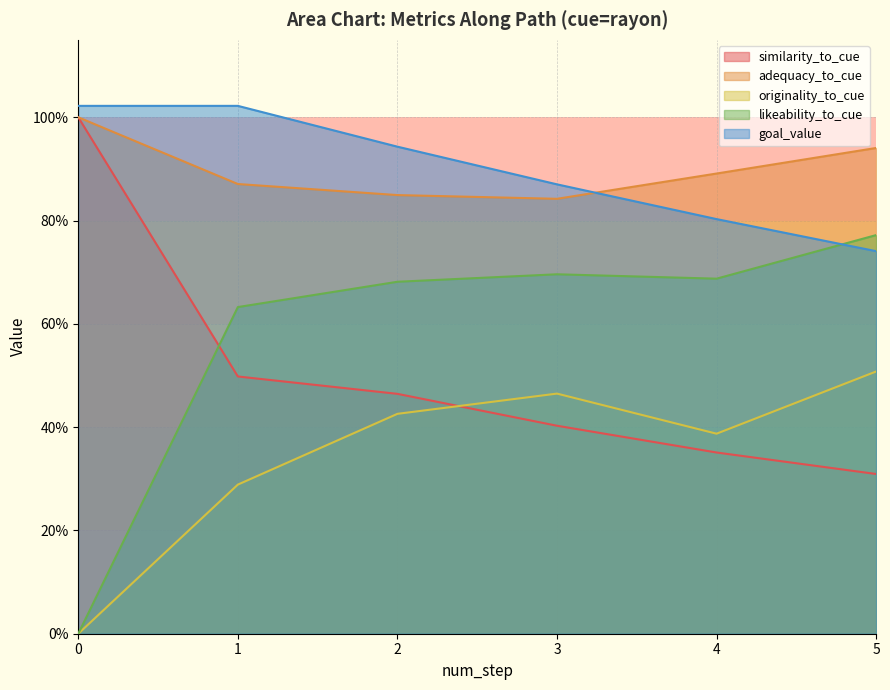

Which series changed the most between 0 and 1?

likeability_to_cue